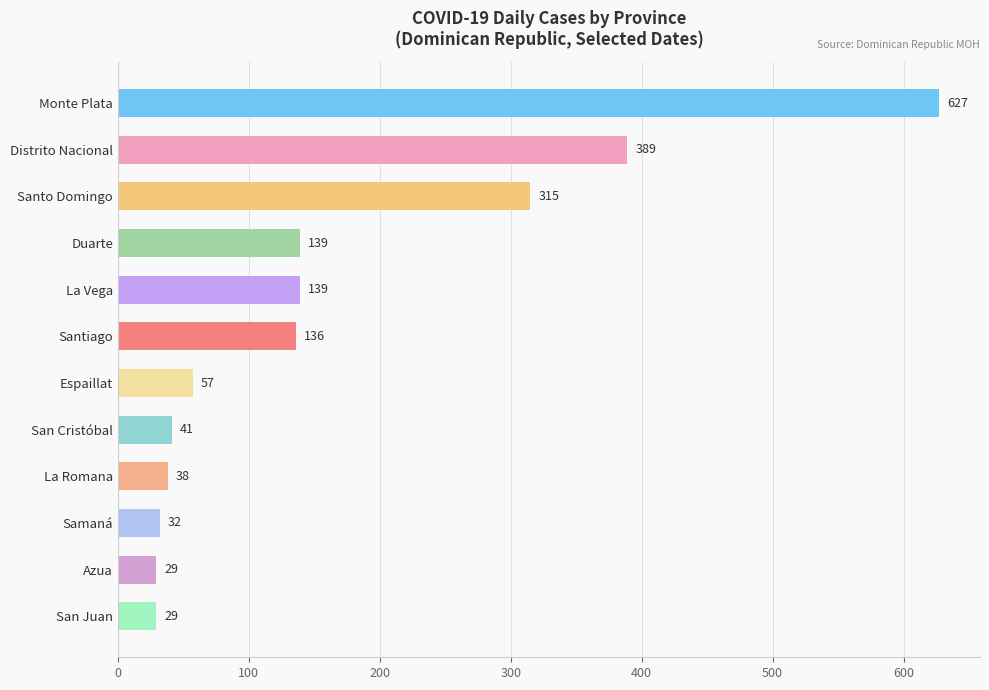

The value at Santo Domingo is 541. True or false?

False